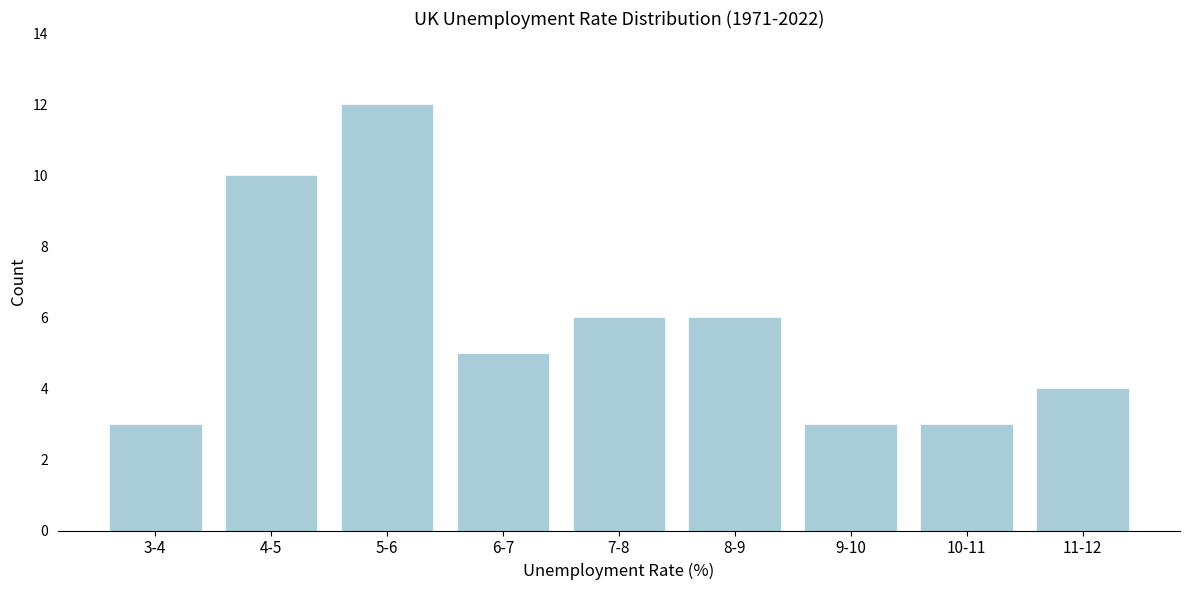

Reading right to left, transcribe all the data shown in this chart.

11-12=4	10-11=3	9-10=3	8-9=6	7-8=6	6-7=5	5-6=12	4-5=10	3-4=3